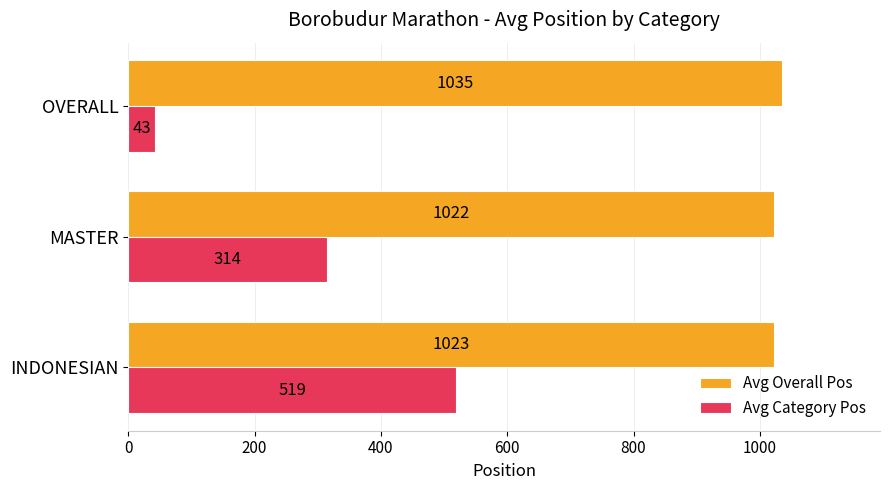

True or false: Avg Category Pos has a value of 519 at INDONESIAN.

True